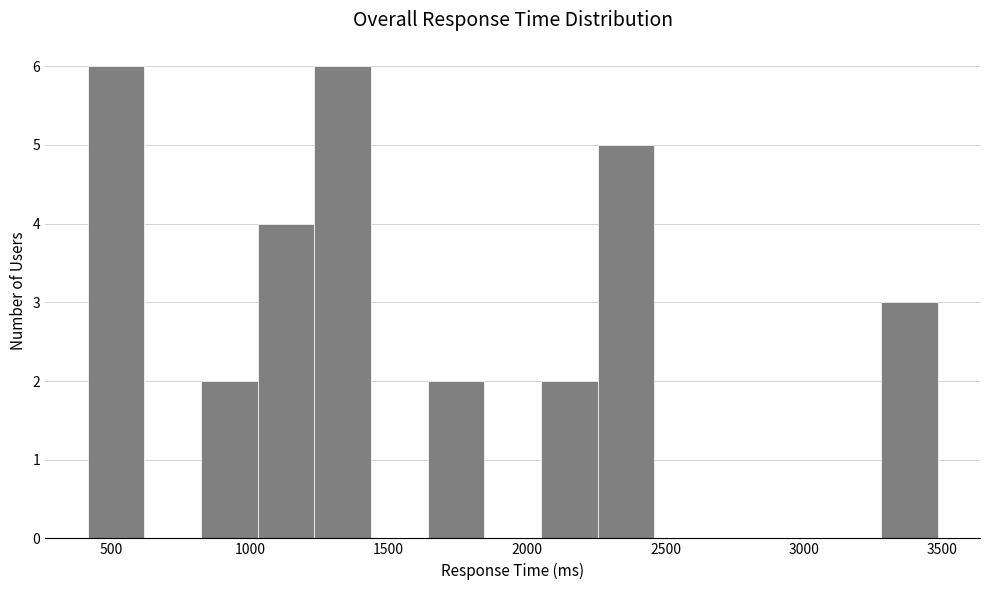

Reading left to right, transcribe this chart: for each bar, give the range it covers on the x-axis and its height. Neither the bar edges nor the heights are printed on the chart, so give them approximately, as read against the axes.

400 to 600: 6
600 to 800: 0
800 to 1050: 2
1050 to 1250: 4
1250 to 1450: 6
1450 to 1650: 0
1650 to 1850: 2
1850 to 2050: 0
2050 to 2250: 2
2250 to 2450: 5
2450 to 2650: 0
2650 to 2850: 0
2850 to 3050: 0
3050 to 3300: 0
3300 to 3500: 3